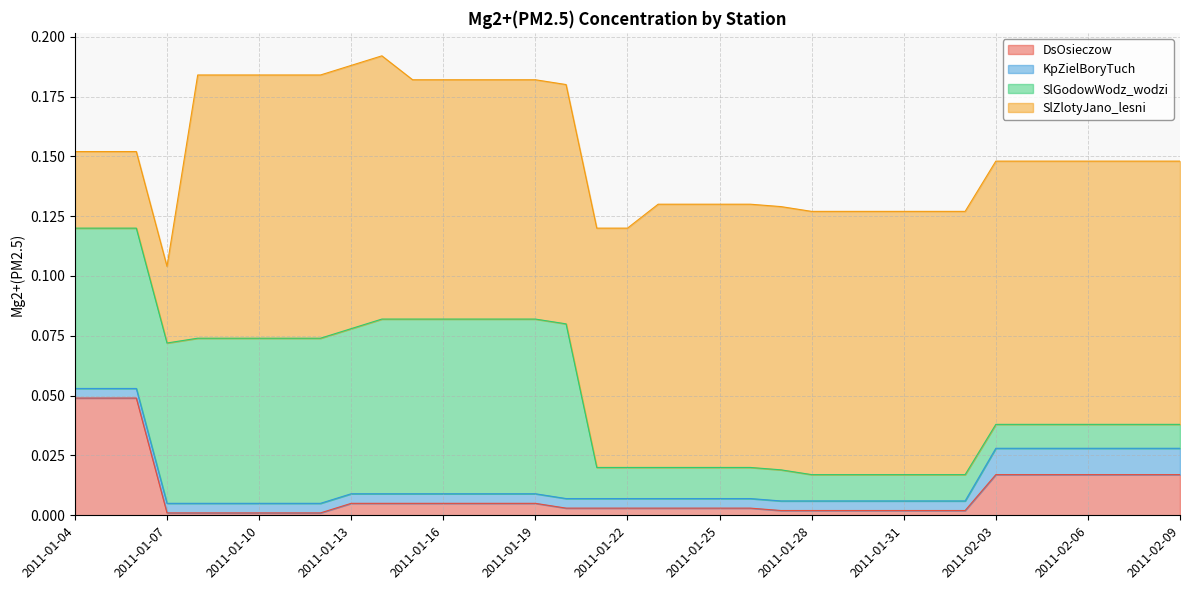

True or false: SlZlotyJano_lesni and KpZielBoryTuch intersect in this chart.

False